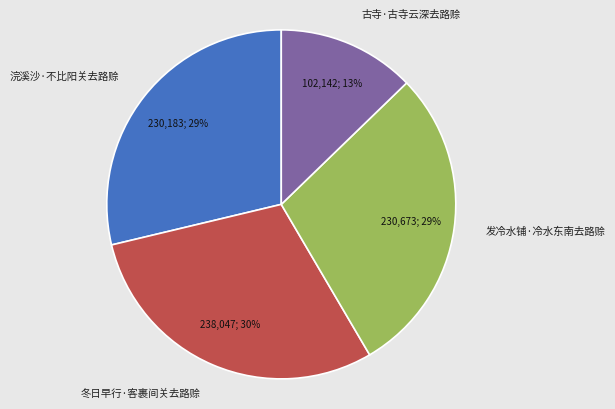

Which slice is the largest?

冬日早行·客裹间关去路赊